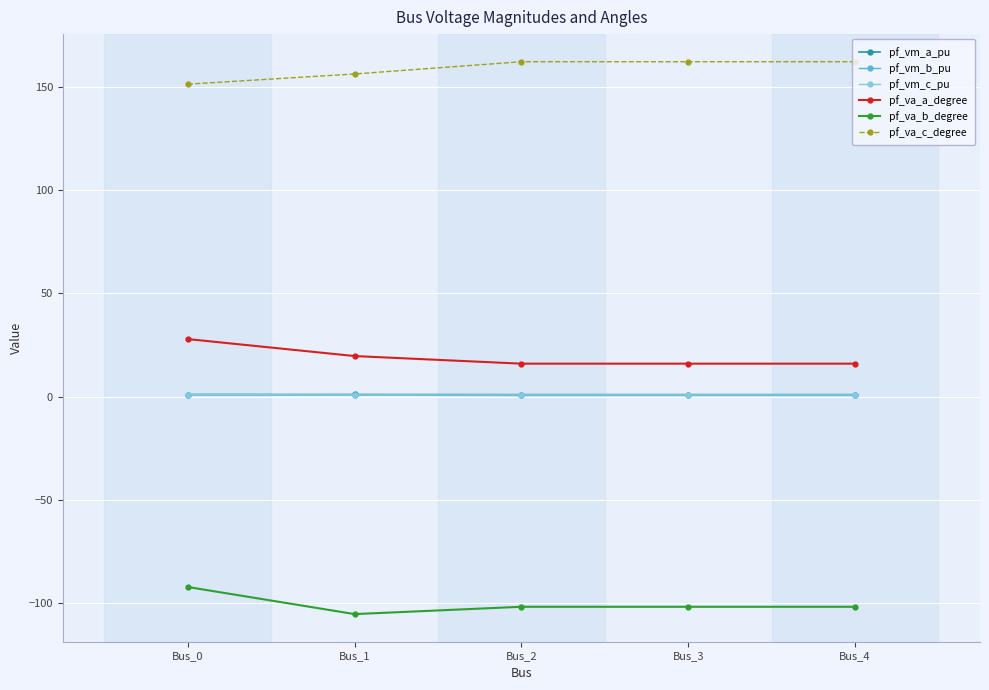

In pf_va_c_degree, how many points are higher than both neighbors (excluding endpoints)?

1